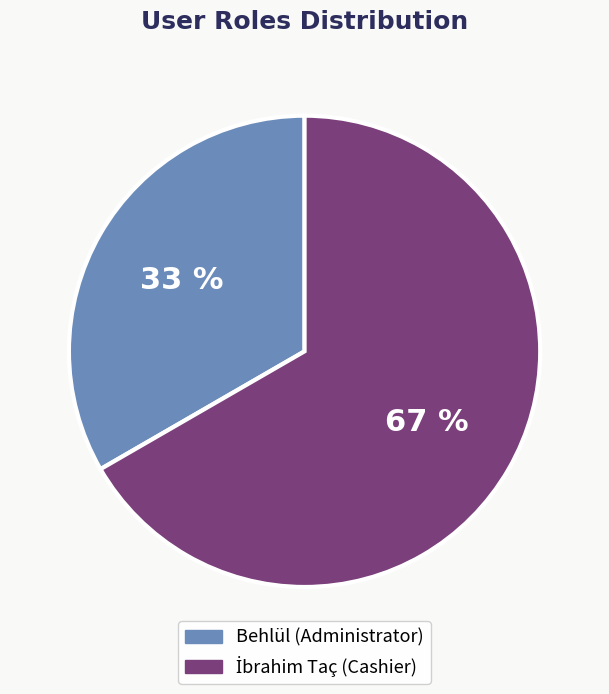

Does any single category account for the majority?

Yes